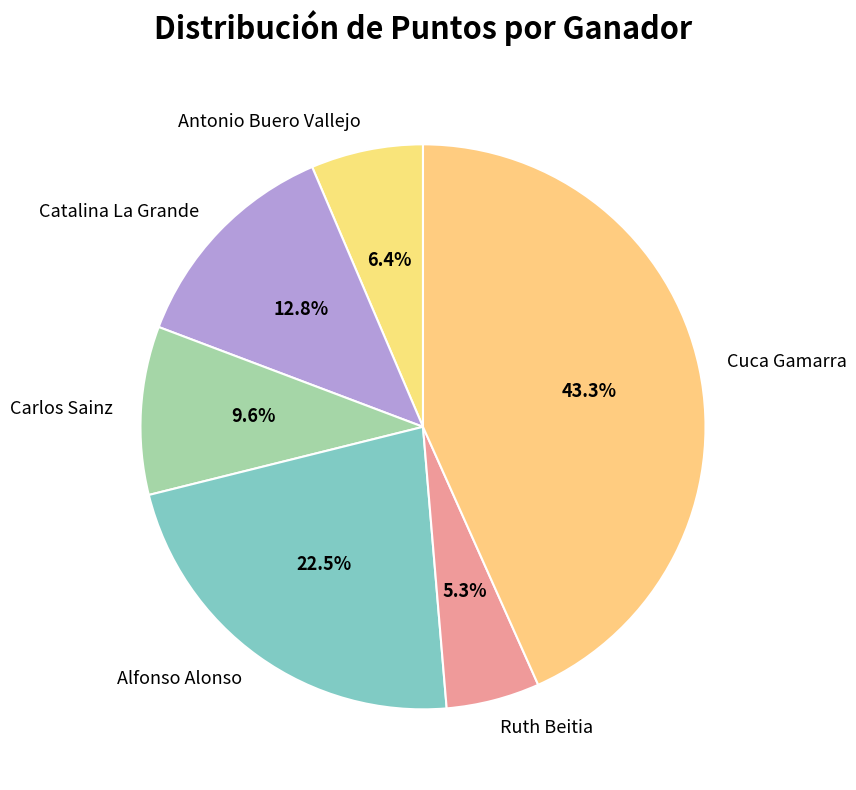

Approximately how many times larger is the value at Carlos Sainz compared to Alfonso Alonso?

0.4